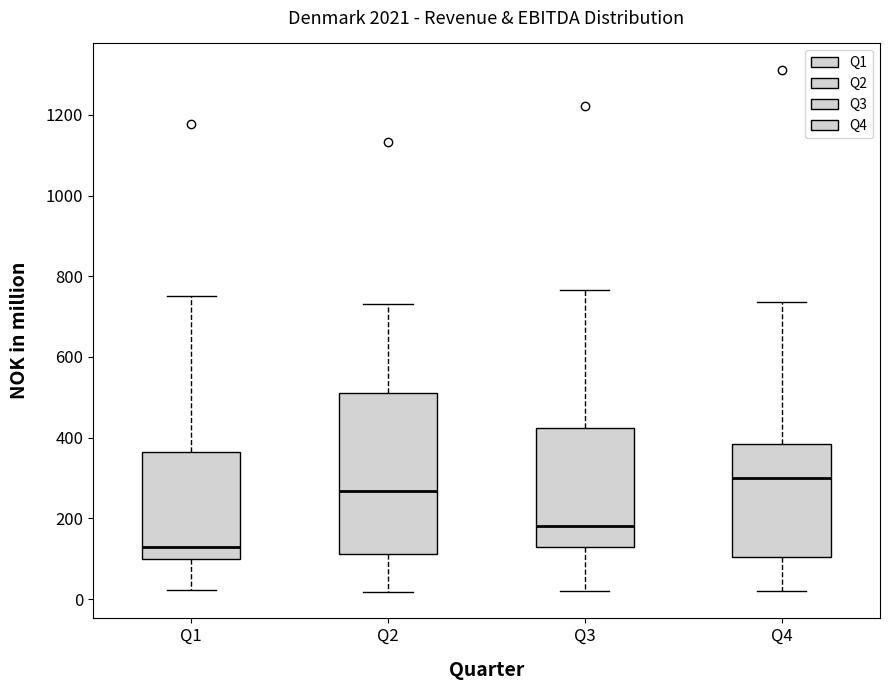

Reading left to right, read every box against the y-axis: the position of its median line, the range the box covers, and the ends of its whiskers. The values are not printed on the chart, so give them approximately, as read against the axis.

Q1: median 120, box 100 to 360, whiskers 20 to 760
Q2: median 260, box 120 to 520, whiskers 20 to 740
Q3: median 180, box 120 to 420, whiskers 20 to 760
Q4: median 300, box 100 to 380, whiskers 20 to 740